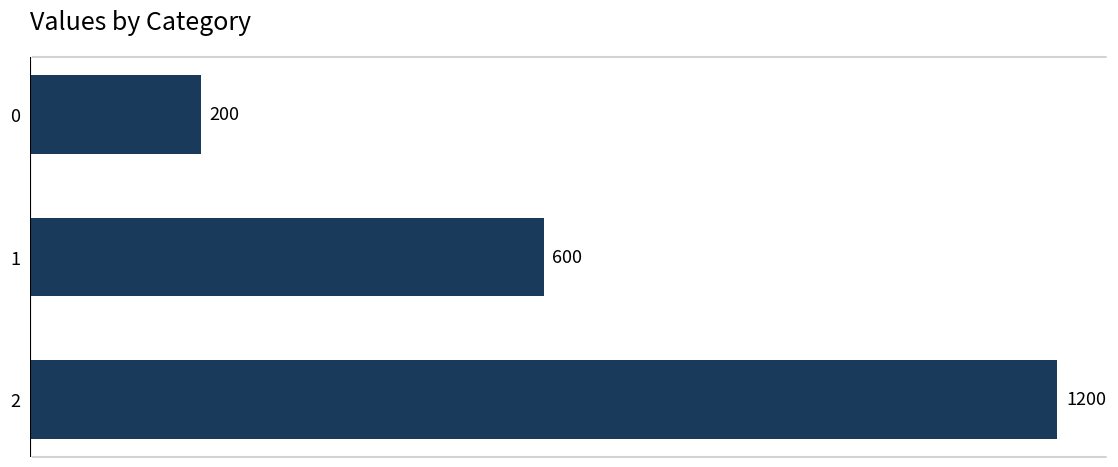

At which label is the value closest to 700?

1